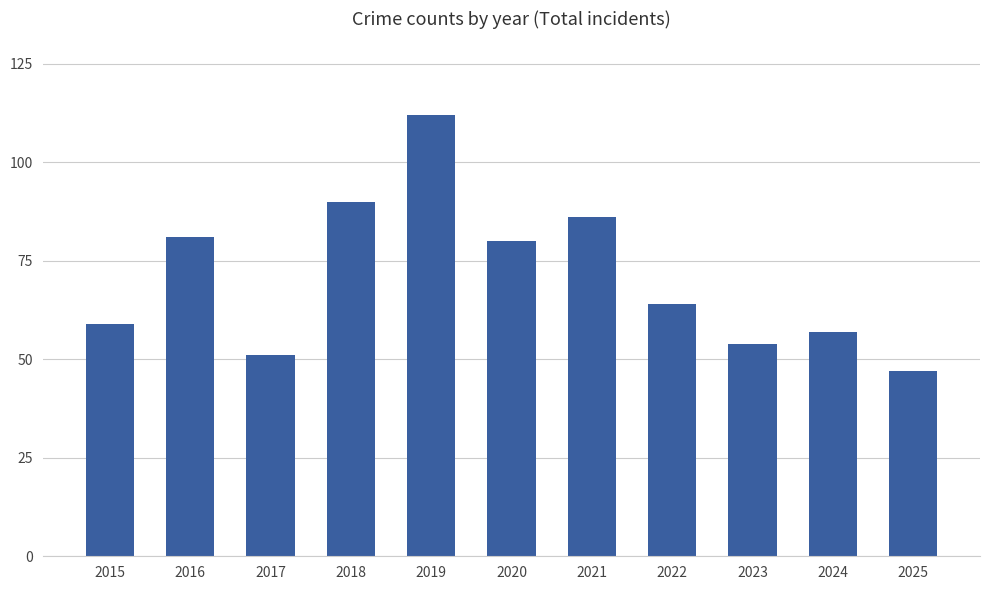

Which category has the lowest value across all series?

2025